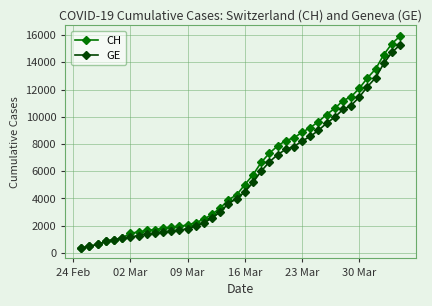

What are all the series names shown in the legend?

CH, GE